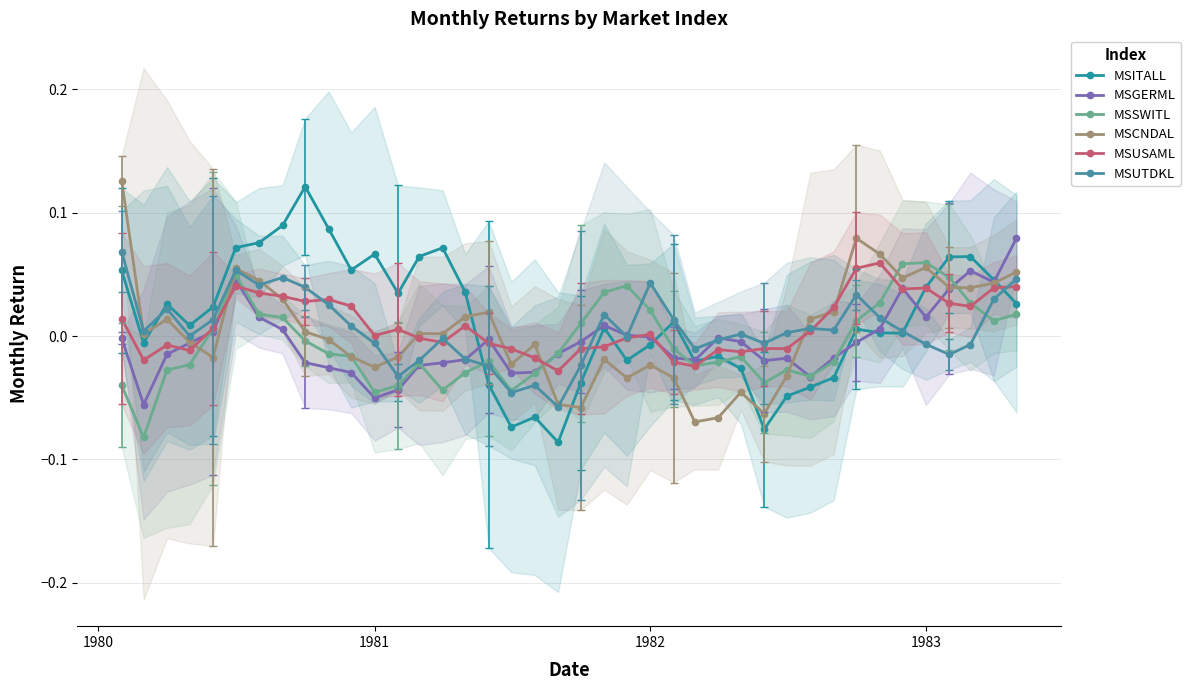

Reading left to right, extract all data points from this chart.

MSITALL: 0.1	-0.0	0.0	0.0	0.0	0.1	0.1	0.1	0.1	0.1	0.1	0.1	0.0	0.1	0.1	0.0	-0.0	-0.1	-0.1	-0.1	-0.0	0.0	-0.0	-0.0	0.0	-0.0	-0.0	-0.0	-0.1	-0.0	-0.0	-0.0	0.0	0.0	0.0	0.0	0.1	0.1	0.0	0.0
MSGERML: -0.0	-0.1	-0.0	-0.0	0.0	0.0	0.0	0.0	-0.0	-0.0	-0.0	-0.1	-0.0	-0.0	-0.0	-0.0	-0.0	-0.0	-0.0	-0.0	-0.0	0.0	0.0	-0.0	-0.0	-0.0	-0.0	-0.0	-0.0	-0.0	-0.0	-0.0	-0.0	0.0	0.0	0.0	0.0	0.1	0.0	0.1
MSSWITL: -0.0	-0.1	-0.0	-0.0	0.0	0.0	0.0	0.0	-0.0	-0.0	-0.0	-0.0	-0.0	-0.0	-0.0	-0.0	-0.0	-0.0	-0.0	-0.0	0.0	0.0	0.0	0.0	-0.0	-0.0	-0.0	-0.0	-0.0	-0.0	-0.0	-0.0	0.0	0.0	0.1	0.1	0.0	0.0	0.0	0.0
MSCNDAL: 0.1	0.0	0.0	-0.0	-0.0	0.1	0.0	0.0	0.0	-0.0	-0.0	-0.0	-0.0	0.0	0.0	0.0	0.0	-0.0	-0.0	-0.1	-0.1	-0.0	-0.0	-0.0	-0.0	-0.1	-0.1	-0.0	-0.1	-0.0	0.0	0.0	0.1	0.1	0.0	0.1	0.0	0.0	0.0	0.1
MSUSAML: 0.0	-0.0	-0.0	-0.0	0.0	0.0	0.0	0.0	0.0	0.0	0.0	0.0	0.0	-0.0	-0.0	0.0	-0.0	-0.0	-0.0	-0.0	-0.0	-0.0	-0.0	0.0	-0.0	-0.0	-0.0	-0.0	-0.0	-0.0	0.0	0.0	0.1	0.1	0.0	0.0	0.0	0.0	0.0	0.0
MSUTDKL: 0.1	0.0	0.0	0.0	0.0	0.1	0.0	0.0	0.0	0.0	0.0	-0.0	-0.0	-0.0	-0.0	-0.0	-0.0	-0.0	-0.0	-0.1	-0.0	0.0	-0.0	0.0	0.0	-0.0	-0.0	0.0	-0.0	0.0	0.0	0.0	0.0	0.0	0.0	-0.0	-0.0	-0.0	0.0	0.0